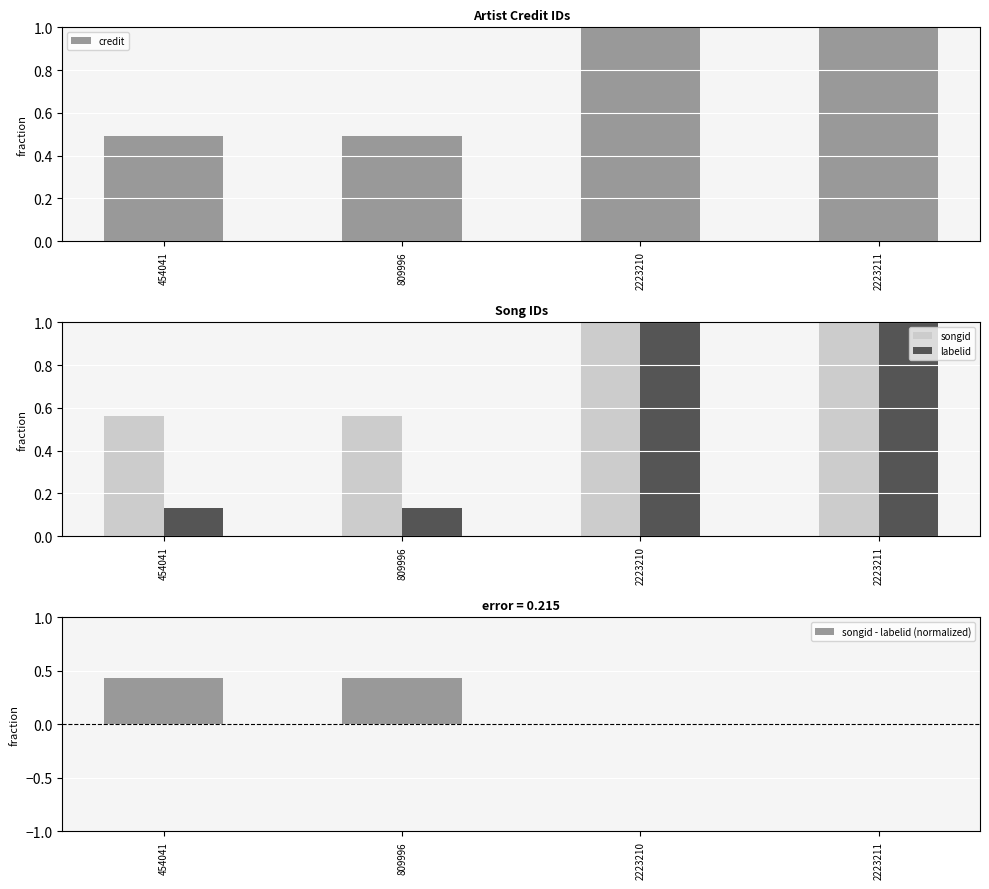

What are all the series names shown in the legend?

credit, songid, labelid, songid - labelid (normalized)